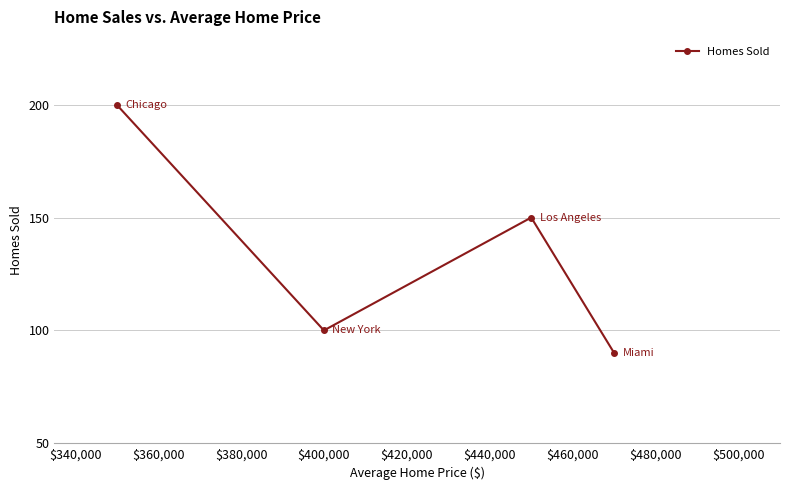

What is the sum of all values?

540